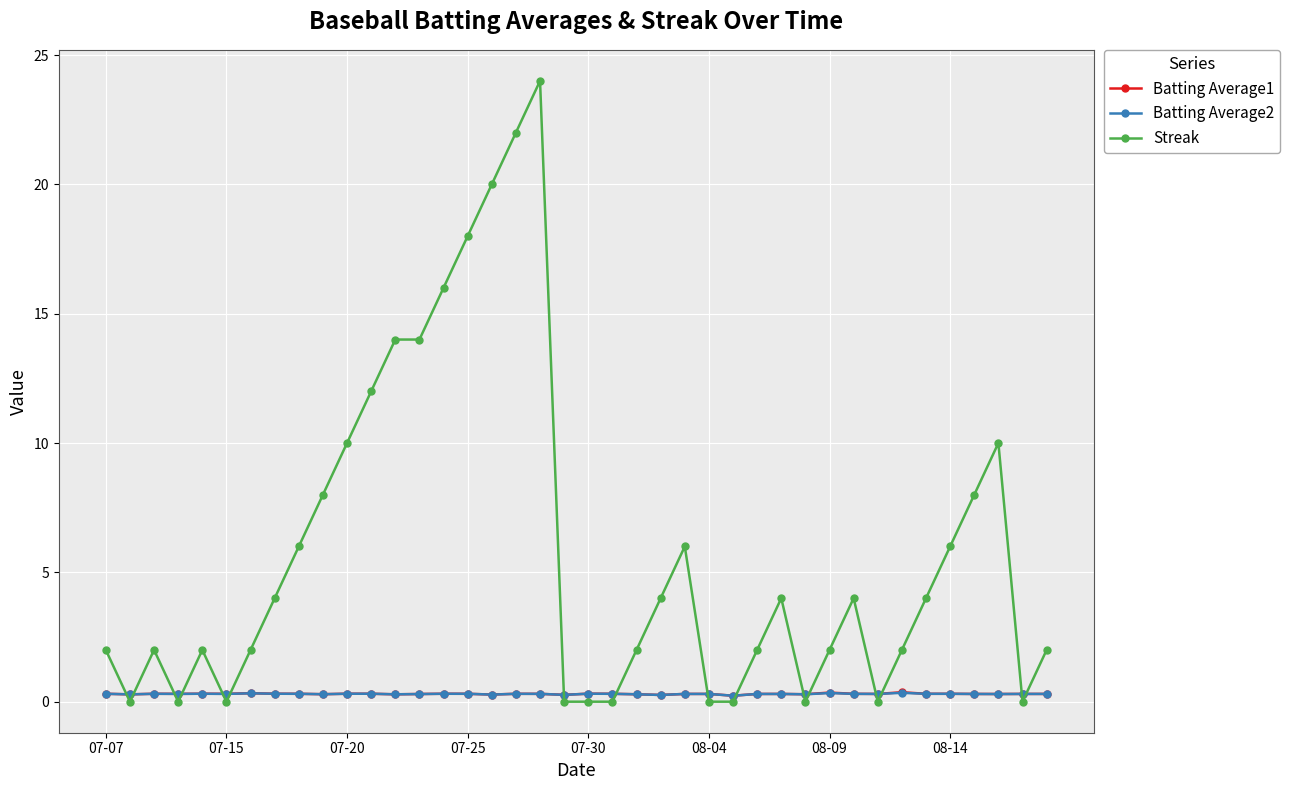

What is the sum of all Streak values?

232.0